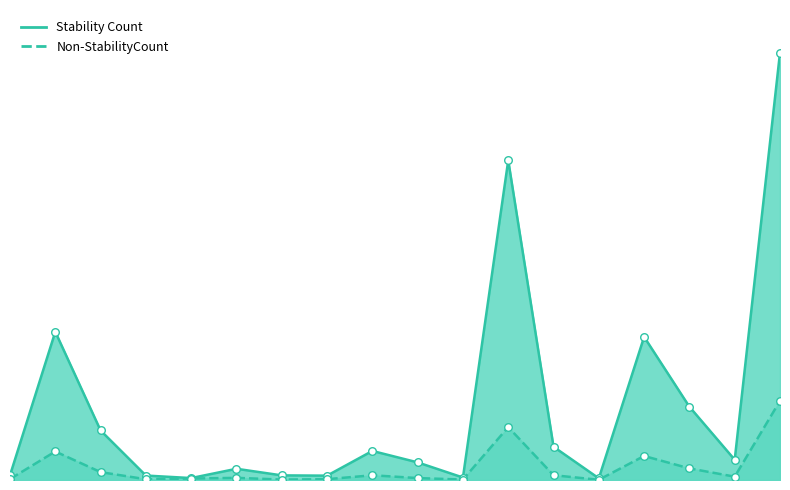

Which series has the widest spread of Y values?

Stability Count